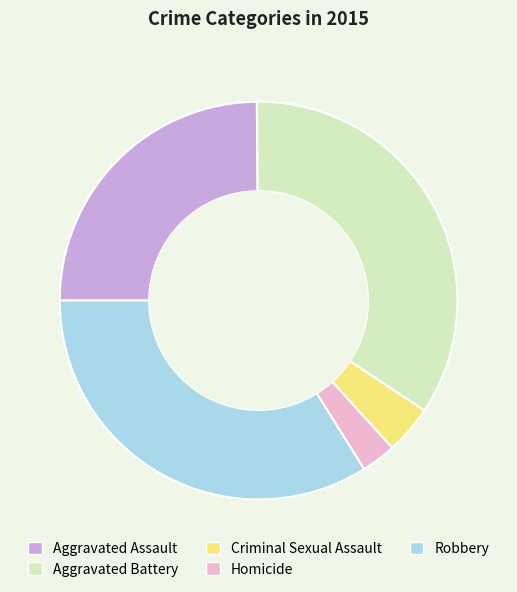

What is the ratio of the value at Robbery to the value at Aggravated Battery?

1.0